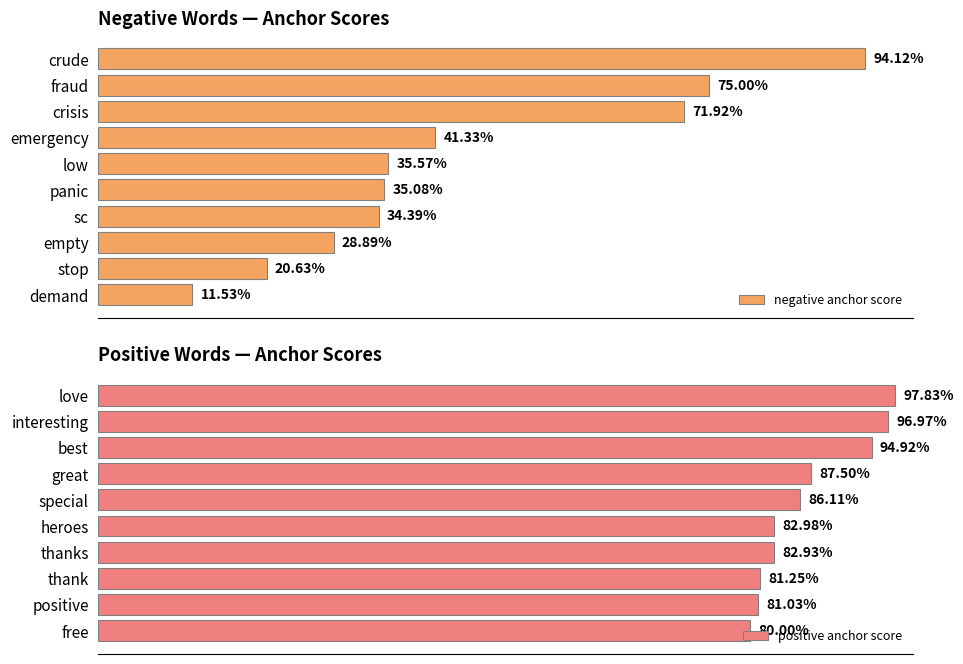

Rank the series by their maximum value, from lowest to highest.

negative anchor score, positive anchor score